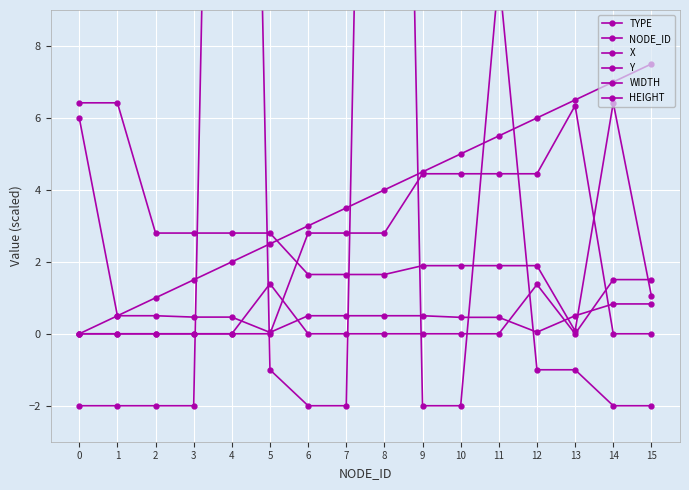

True or false: X and NODE_ID cross at least once.

False